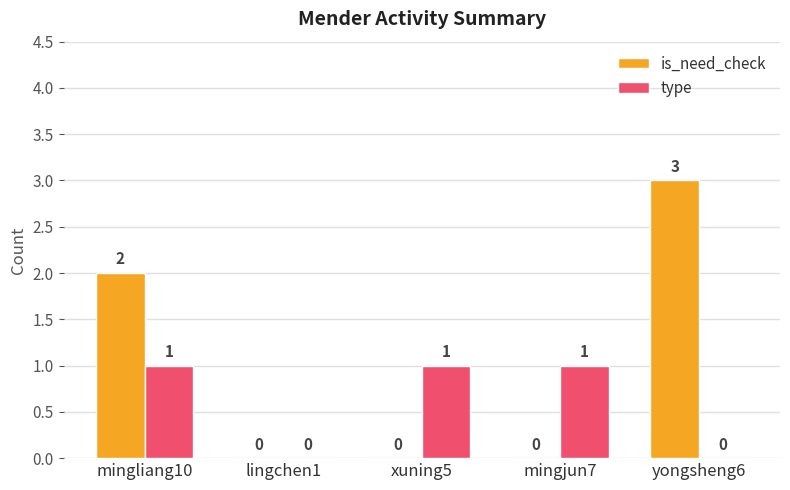

Which series has the largest total across all categories?

is_need_check